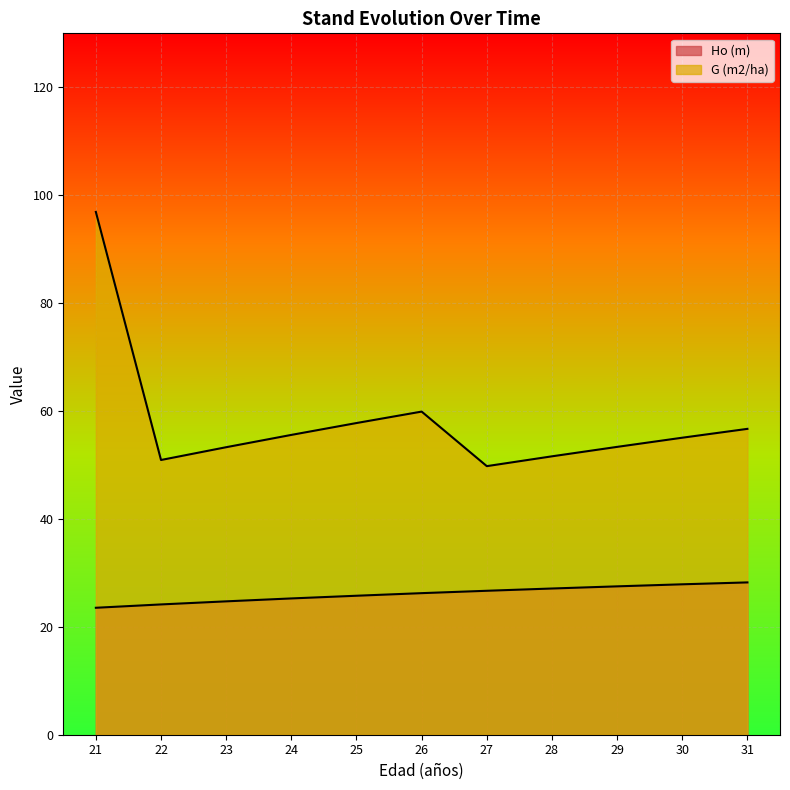

Which has a higher value, 30 or 27?

30